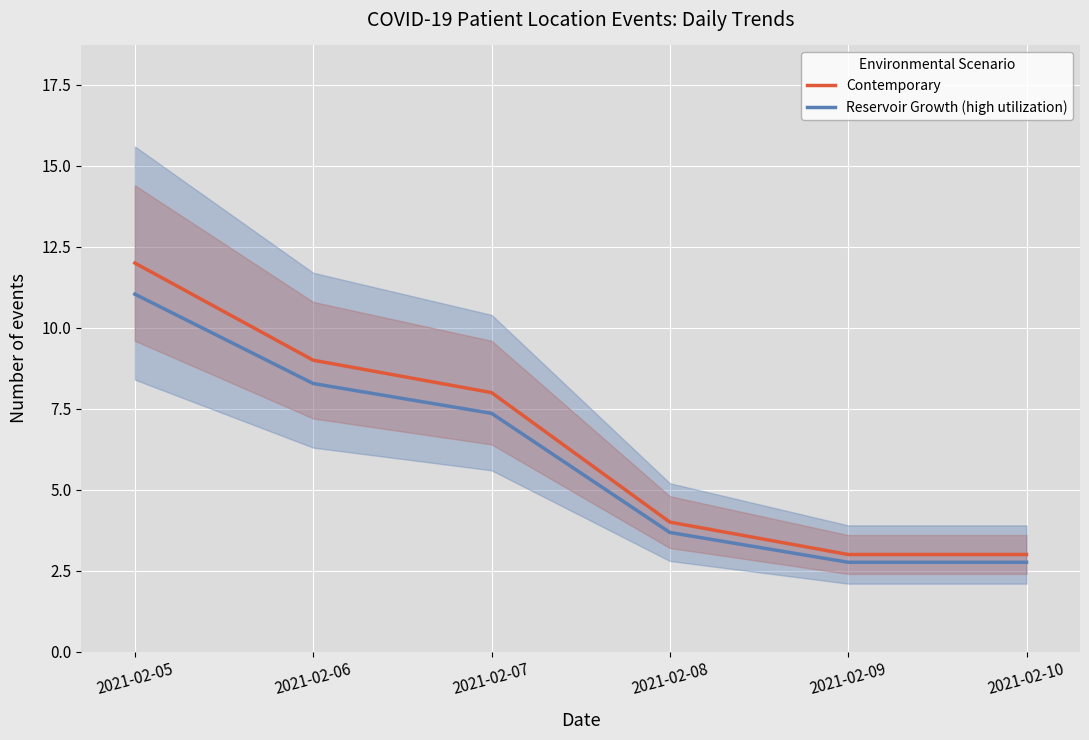

Is this an area chart (filled region under the line)?

No